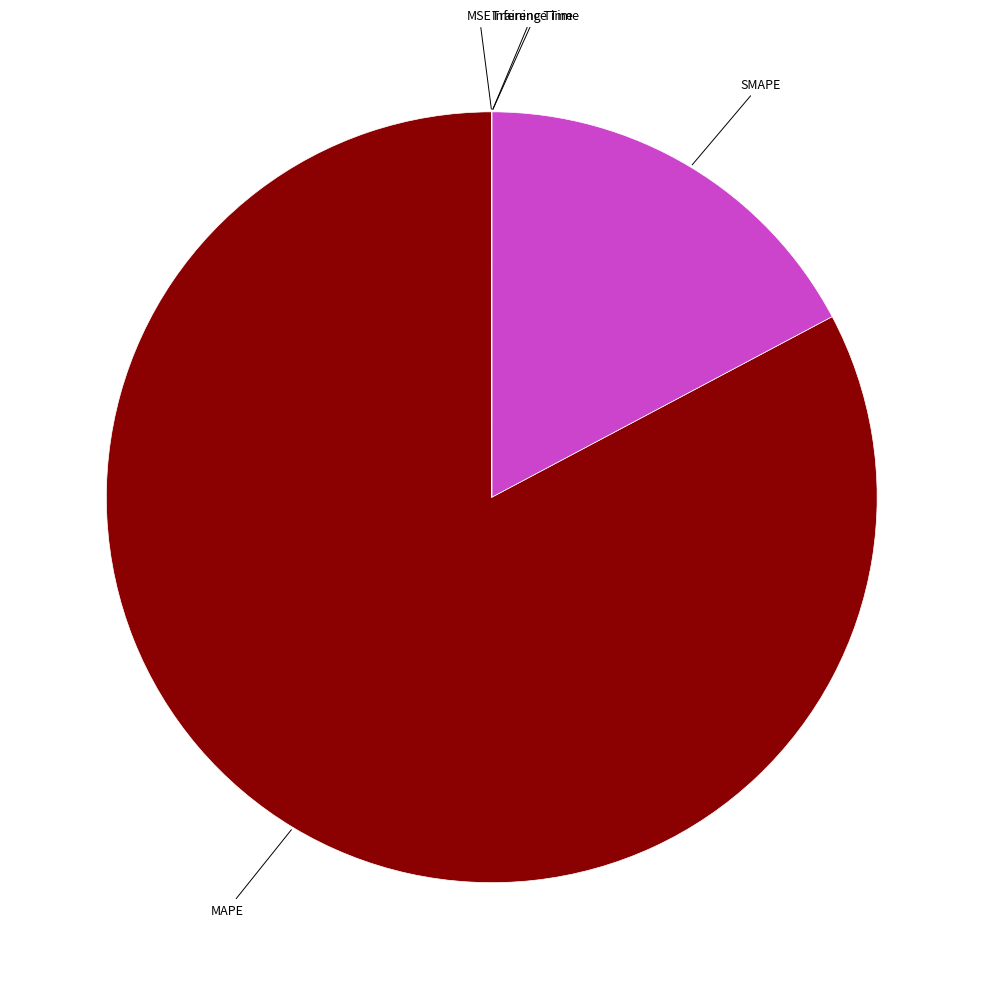

Does any single category account for the majority?

Yes